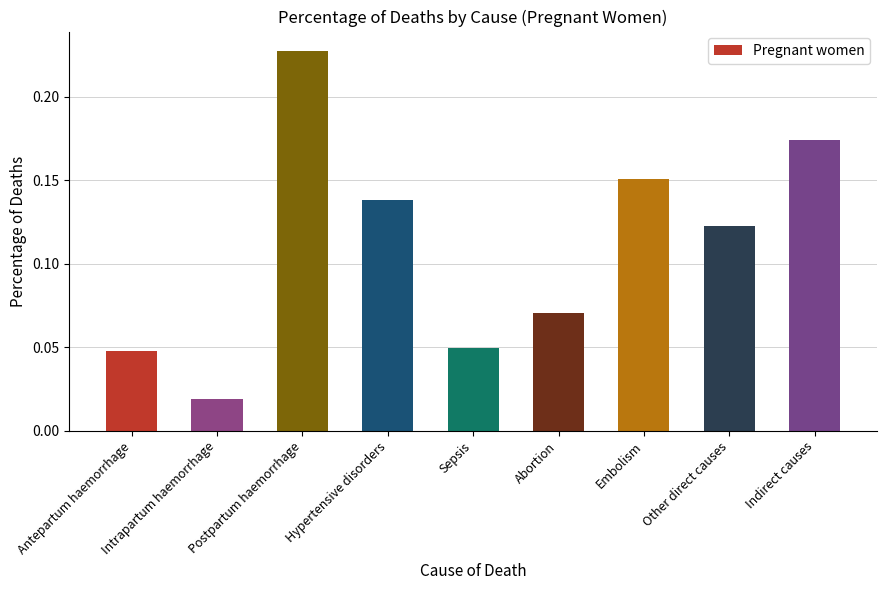

What is the label of the 9th bar from the left?

Indirect causes